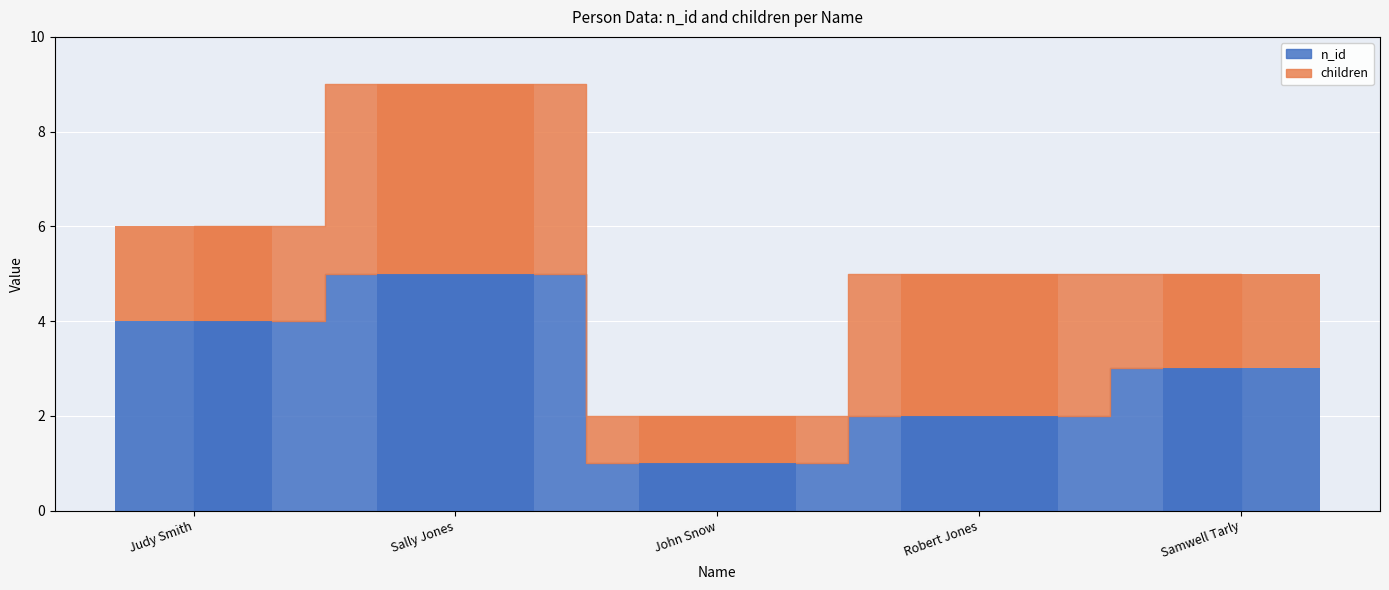

Which category has the lowest value in the children series?

John Snow